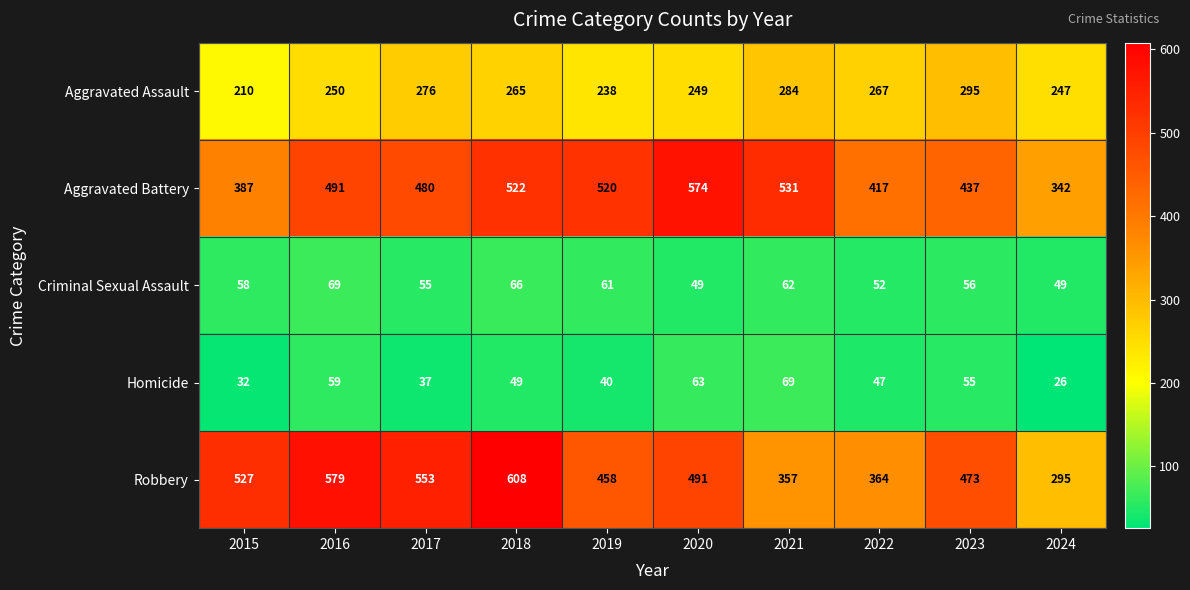

What is the maximum value shown in the chart?

608